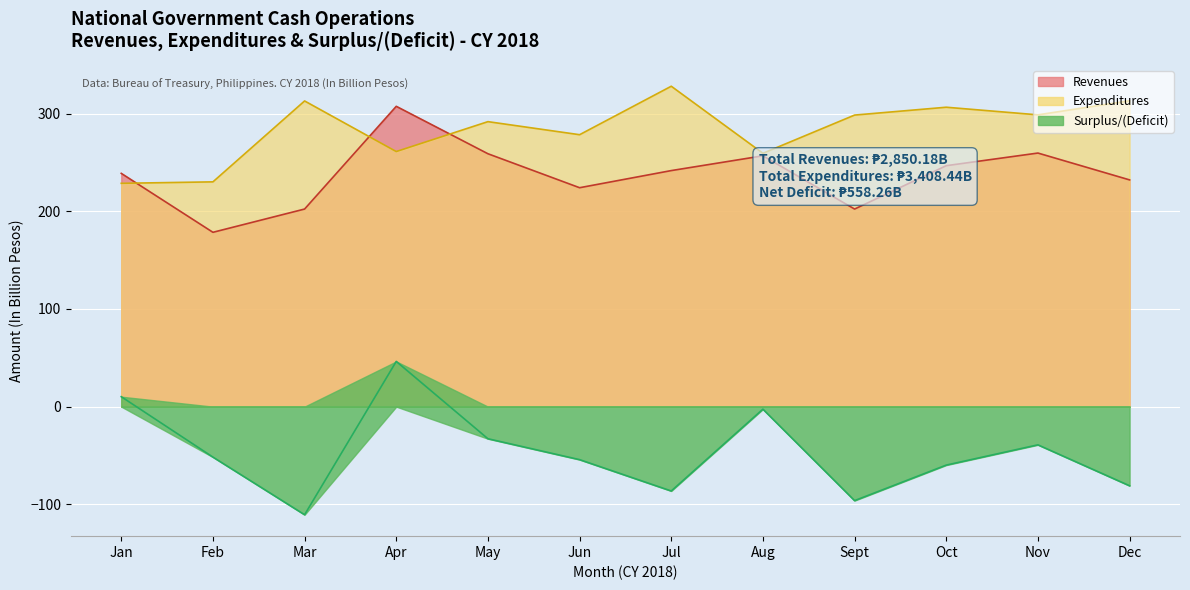

Where is the first local maximum for Surplus/Deficit?

Apr